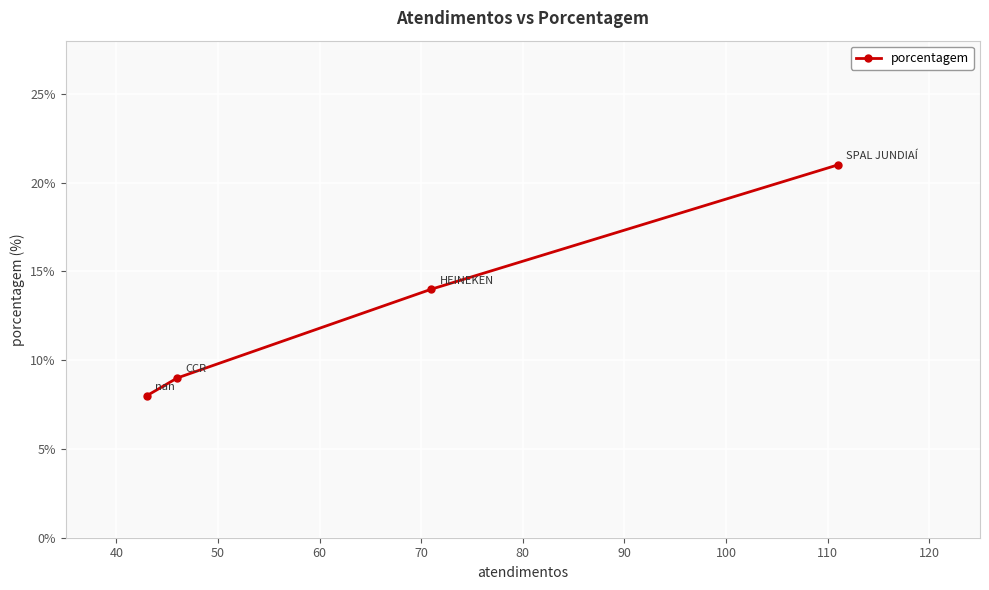

What is the average value?

13